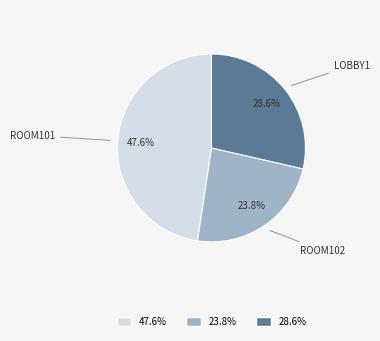

Is there any slice that represents more than half of the pie?

No